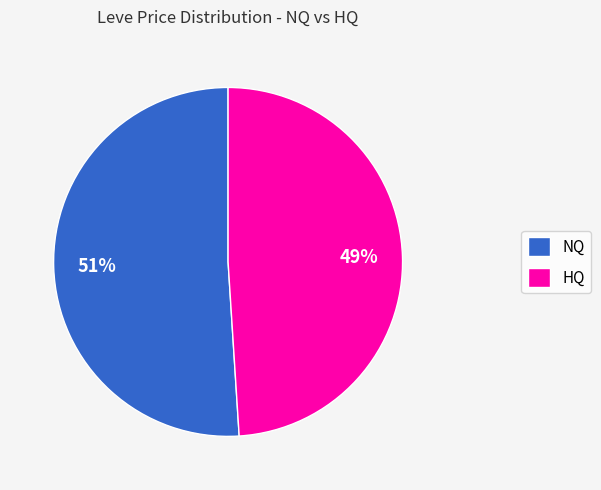

Approximately how many times larger is the value at NQ compared to HQ?

1.0